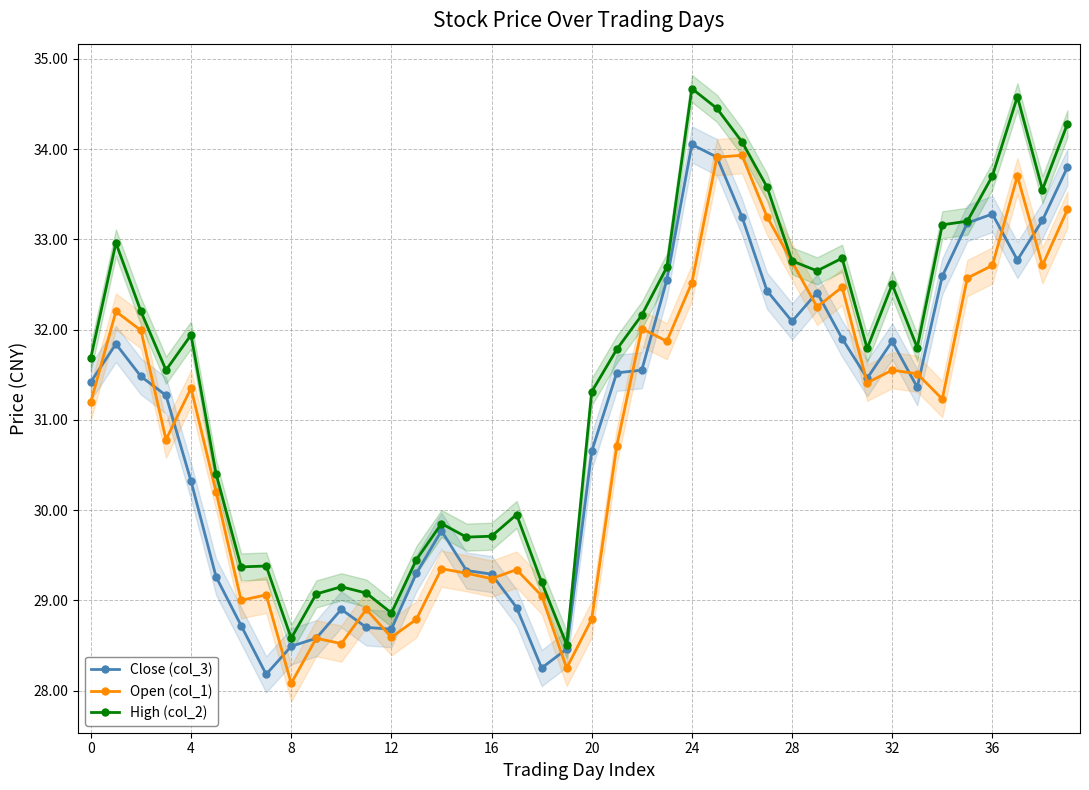

True or false: High (col_2) and Open (col_1) intersect in this chart.

False